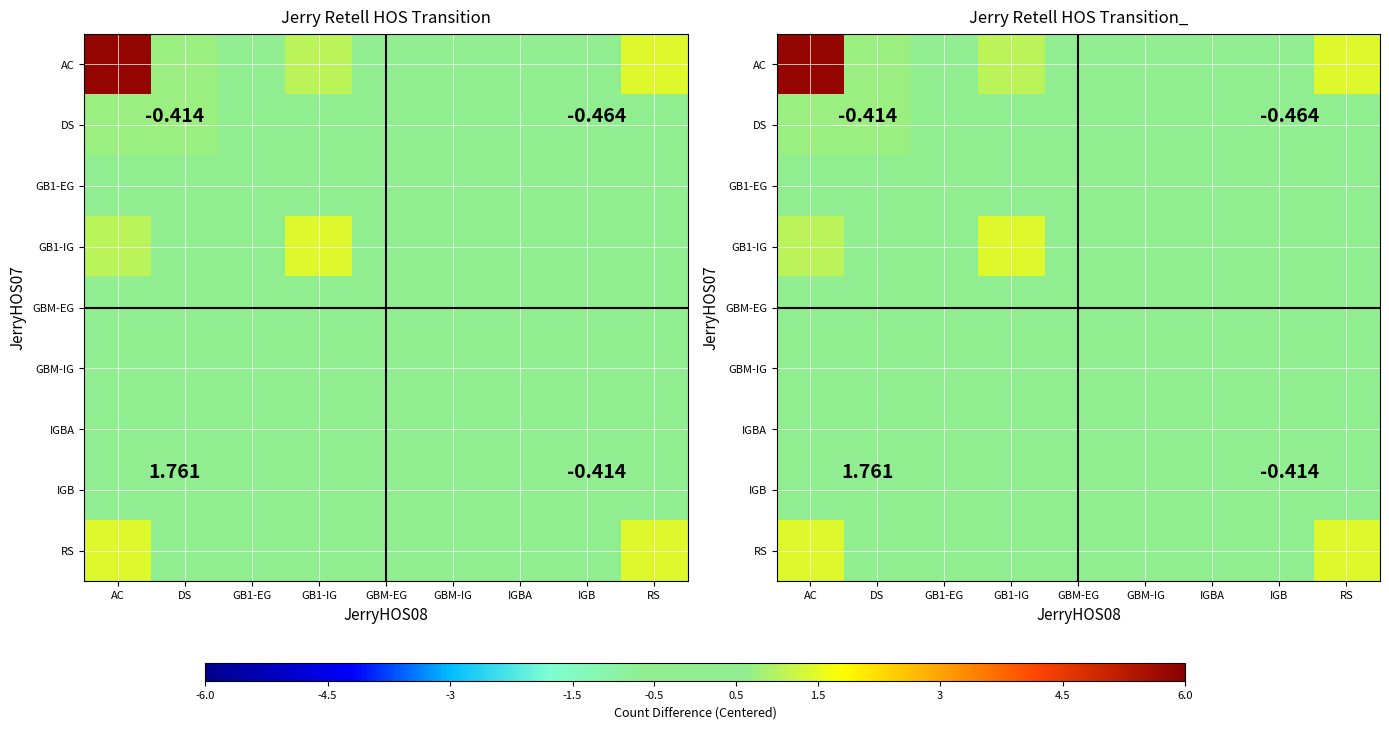

At which category does the chart reach its minimum across all series?

GBM-EG